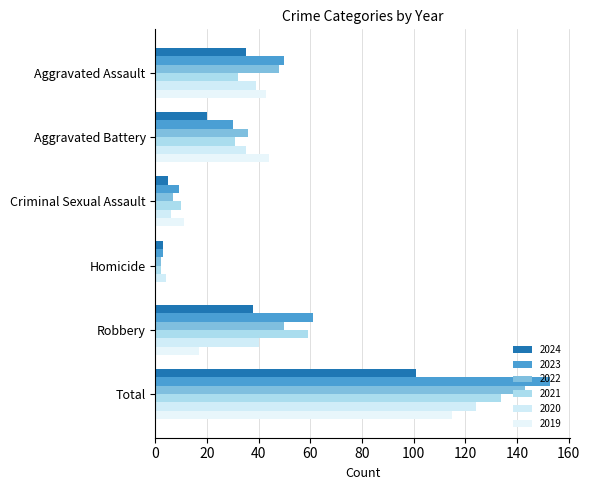

What is the difference between the maximum and second lowest values in the 2021 series?

124